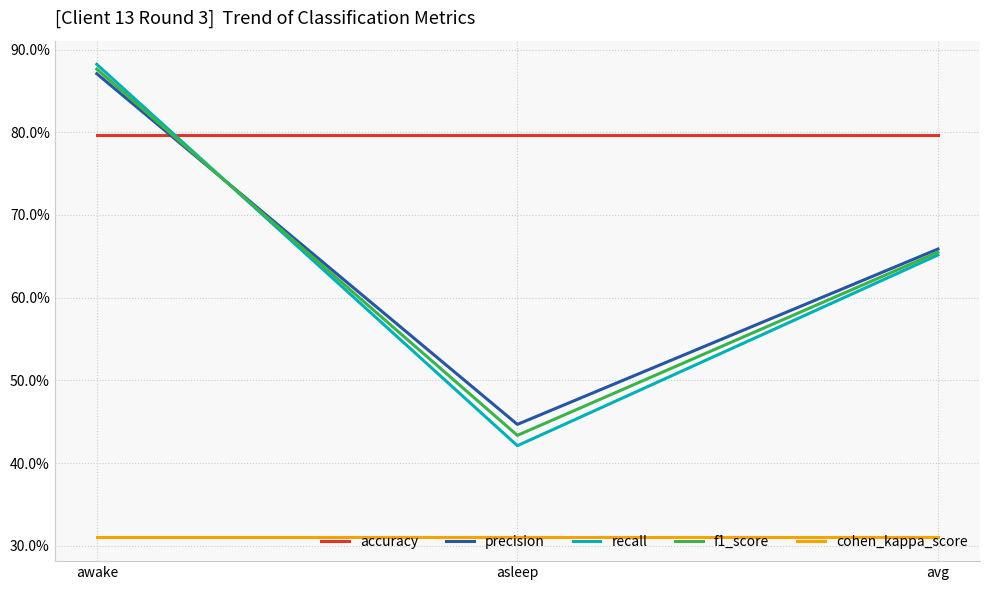

Which series has the largest total across all categories?

accuracy